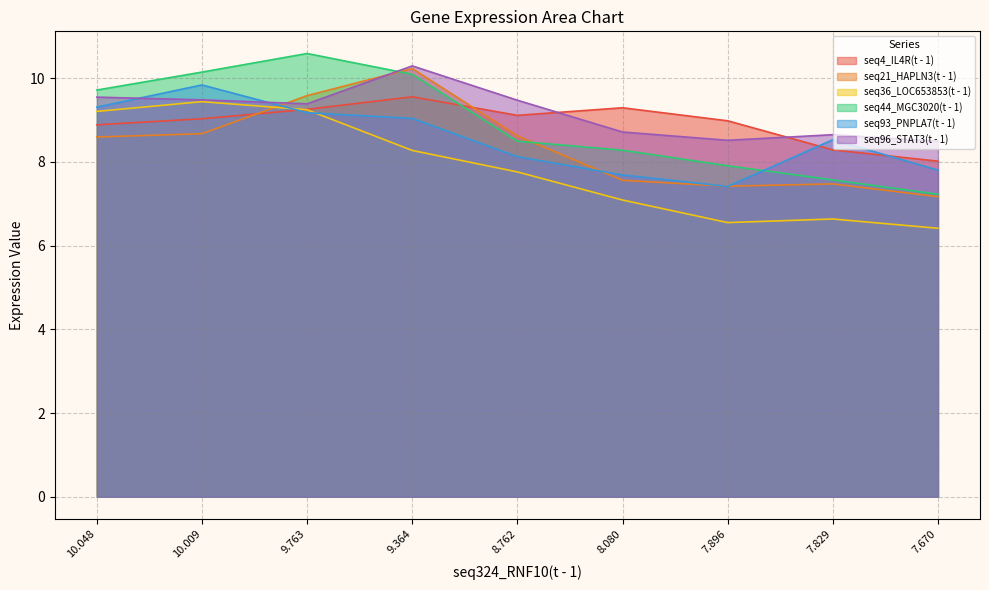

What is the difference between the highest and lowest values at 8.080?

2.2